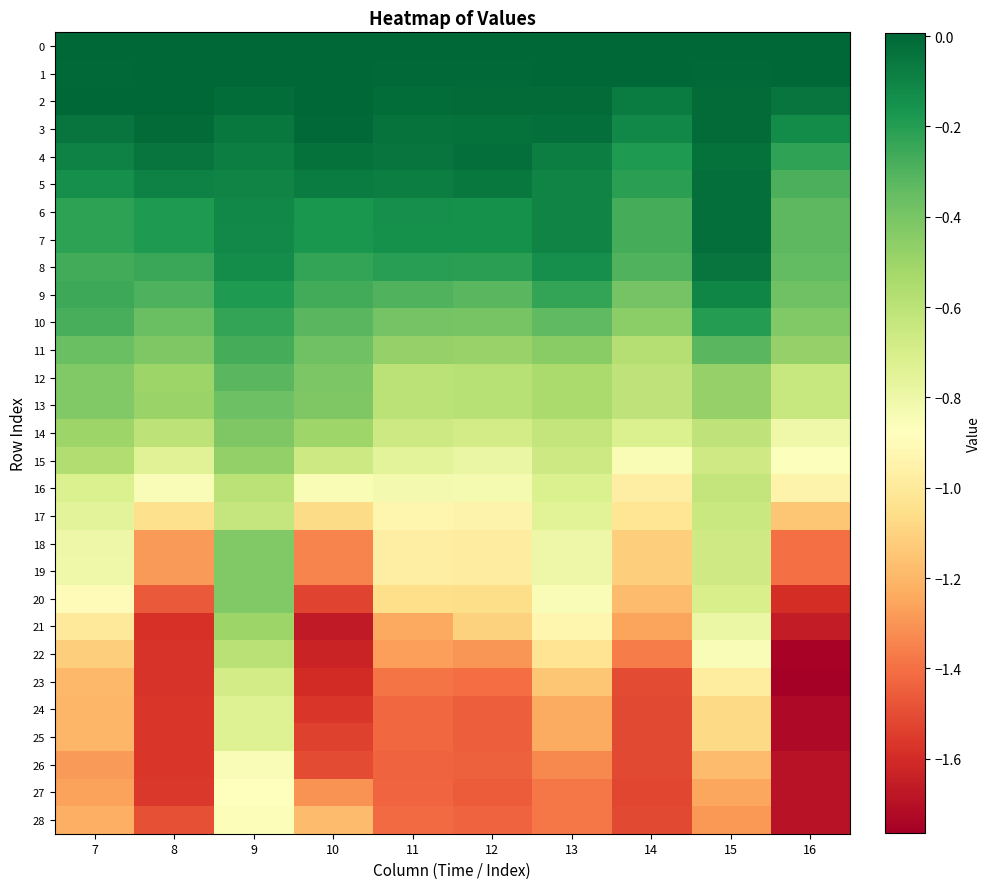

Reading right to left, list all the values displayed in this chart.

0: 16=0.0	15=0.0	14=0.0	13=0.0	12=0.0	11=0.0	10=0.0	9=0.0	8=0.0	7=0.0
1: 16=0.0	15=-0.0	14=0.0	13=0.0	12=-0.0	11=-0.0	10=0.0	9=0.0	8=0.0	7=-0.0
2: 16=-0.0	15=-0.0	14=-0.1	13=-0.0	12=-0.0	11=-0.0	10=0.0	9=-0.0	8=0.0	7=0.0
3: 16=-0.1	15=-0.0	14=-0.1	13=-0.0	12=-0.0	11=-0.0	10=-0.0	9=-0.1	8=-0.0	7=-0.0
4: 16=-0.2	15=-0.0	14=-0.2	13=-0.1	12=-0.0	11=-0.0	10=-0.0	9=-0.1	8=-0.0	7=-0.1
5: 16=-0.3	15=-0.0	14=-0.2	13=-0.1	12=-0.1	11=-0.1	10=-0.1	9=-0.1	8=-0.1	7=-0.1
6: 16=-0.3	15=-0.0	14=-0.3	13=-0.1	12=-0.1	11=-0.1	10=-0.2	9=-0.1	8=-0.2	7=-0.2
7: 16=-0.3	15=-0.0	14=-0.3	13=-0.1	12=-0.1	11=-0.1	10=-0.2	9=-0.1	8=-0.2	7=-0.2
8: 16=-0.3	15=-0.0	14=-0.3	13=-0.1	12=-0.2	11=-0.2	10=-0.2	9=-0.1	8=-0.2	7=-0.3
9: 16=-0.4	15=-0.1	14=-0.4	13=-0.2	12=-0.3	11=-0.3	10=-0.3	9=-0.2	8=-0.3	7=-0.2
10: 16=-0.4	15=-0.2	14=-0.5	13=-0.3	12=-0.4	11=-0.4	10=-0.3	9=-0.2	8=-0.4	7=-0.3
11: 16=-0.5	15=-0.3	14=-0.6	13=-0.4	12=-0.5	11=-0.5	10=-0.4	9=-0.3	8=-0.4	7=-0.4
12: 16=-0.6	15=-0.5	14=-0.6	13=-0.5	12=-0.6	11=-0.6	10=-0.4	9=-0.3	8=-0.5	7=-0.4
13: 16=-0.6	15=-0.5	14=-0.6	13=-0.5	12=-0.6	11=-0.6	10=-0.4	9=-0.4	8=-0.5	7=-0.4
14: 16=-0.8	15=-0.6	14=-0.7	13=-0.6	12=-0.7	11=-0.7	10=-0.5	9=-0.4	8=-0.6	7=-0.5
15: 16=-0.9	15=-0.7	14=-0.9	13=-0.7	12=-0.8	11=-0.8	10=-0.7	9=-0.5	8=-0.7	7=-0.6
16: 16=-0.9	15=-0.6	14=-1.0	13=-0.7	12=-0.8	11=-0.8	10=-0.8	9=-0.6	8=-0.9	7=-0.7
17: 16=-1.1	15=-0.6	14=-1.0	13=-0.7	12=-0.9	11=-0.9	10=-1.1	9=-0.6	8=-1.0	7=-0.8
18: 16=-1.4	15=-0.7	14=-1.1	13=-0.8	12=-1.0	11=-1.0	10=-1.3	9=-0.4	8=-1.3	7=-0.8
19: 16=-1.4	15=-0.7	14=-1.1	13=-0.8	12=-1.0	11=-1.0	10=-1.3	9=-0.4	8=-1.3	7=-0.8
20: 16=-1.6	15=-0.7	14=-1.2	13=-0.9	12=-1.1	11=-1.1	10=-1.5	9=-0.4	8=-1.5	7=-0.9
21: 16=-1.7	15=-0.8	14=-1.3	13=-0.9	12=-1.1	11=-1.2	10=-1.7	9=-0.5	8=-1.6	7=-1.0
22: 16=-1.7	15=-0.9	14=-1.4	13=-1.0	12=-1.3	11=-1.3	10=-1.6	9=-0.6	8=-1.6	7=-1.1
23: 16=-1.8	15=-1.0	14=-1.5	13=-1.1	12=-1.4	11=-1.4	10=-1.6	9=-0.7	8=-1.6	7=-1.2
24: 16=-1.7	15=-1.1	14=-1.5	13=-1.2	12=-1.5	11=-1.4	10=-1.6	9=-0.7	8=-1.6	7=-1.2
25: 16=-1.7	15=-1.1	14=-1.5	13=-1.2	12=-1.5	11=-1.4	10=-1.5	9=-0.7	8=-1.6	7=-1.2
26: 16=-1.7	15=-1.2	14=-1.5	13=-1.3	12=-1.4	11=-1.4	10=-1.5	9=-0.9	8=-1.6	7=-1.3
27: 16=-1.7	15=-1.3	14=-1.5	13=-1.4	12=-1.5	11=-1.4	10=-1.3	9=-0.9	8=-1.6	7=-1.3
28: 16=-1.7	15=-1.3	14=-1.5	13=-1.4	12=-1.4	11=-1.4	10=-1.2	9=-0.9	8=-1.5	7=-1.2